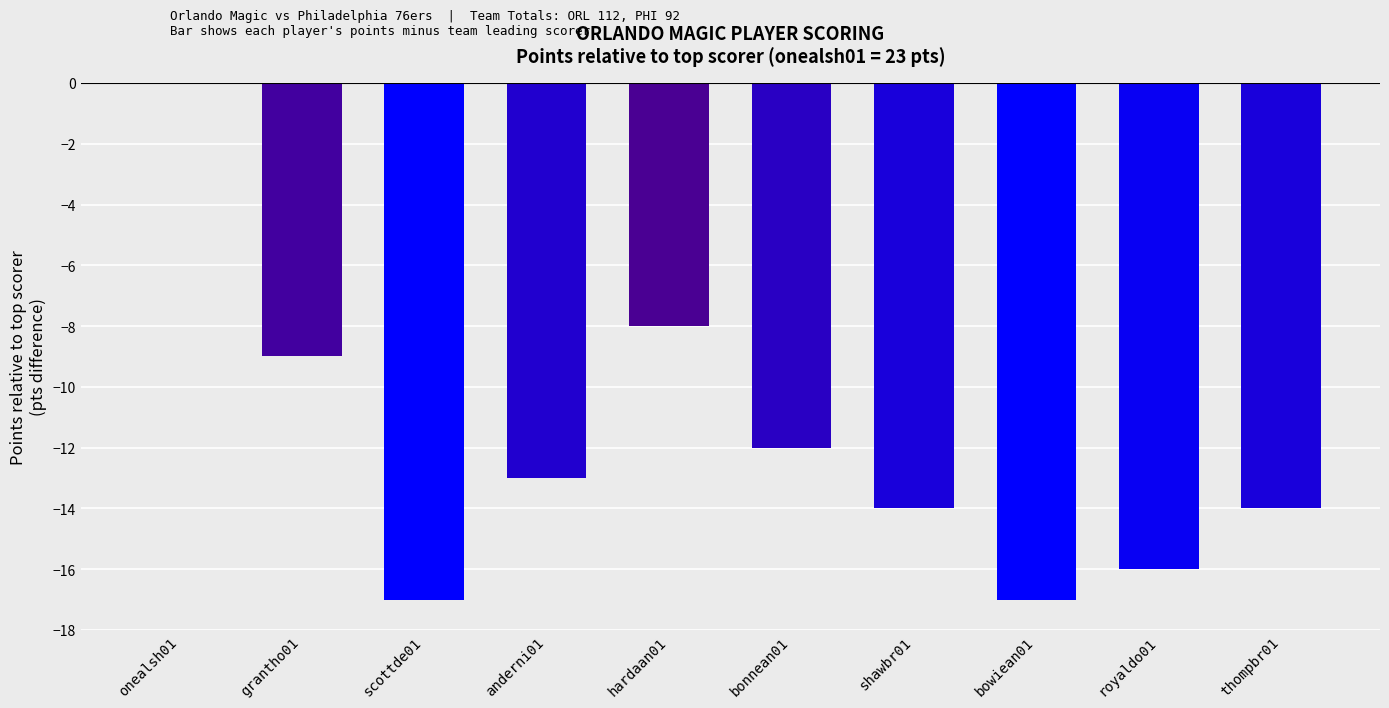

Count the number of values greater than -13.

4